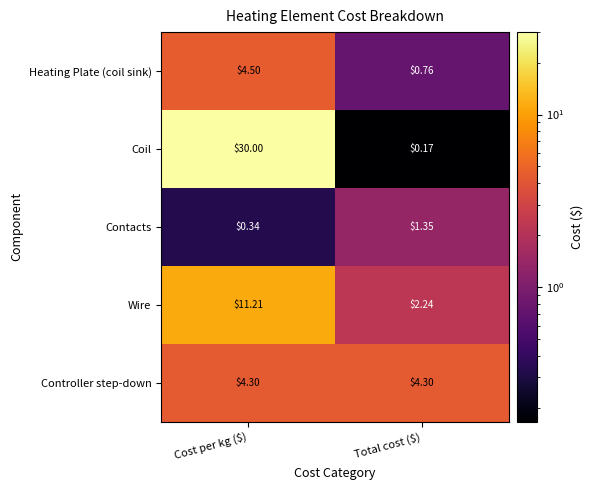

Which category has the lowest value across all series?

Total cost ($)